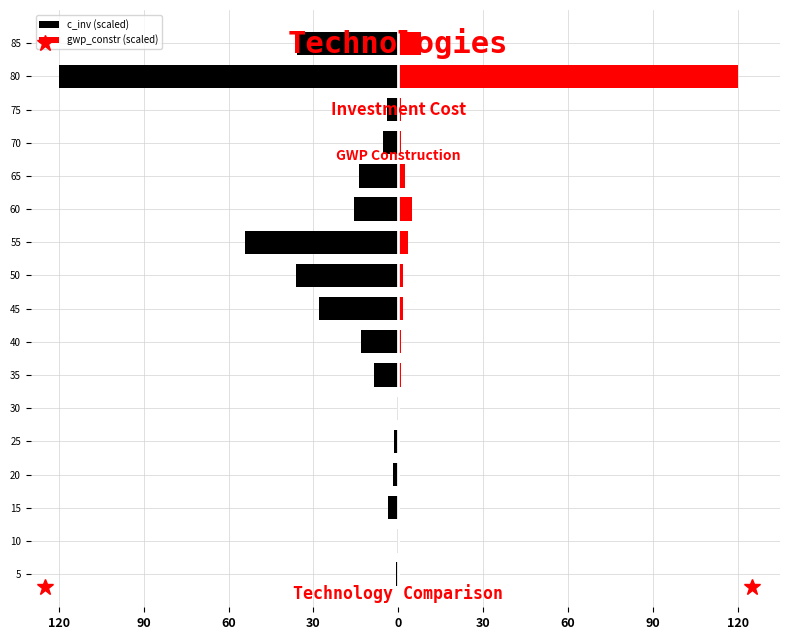

True or false: gwp_constr (scaled) has a value of 6.6 at 60.

False